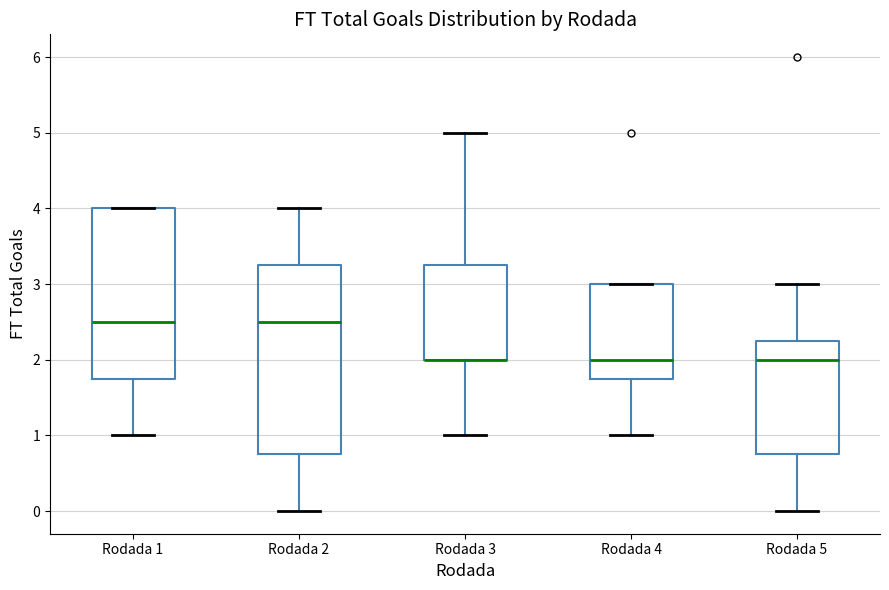

Comparing the boxes themselves (not the whiskers), which one is the tallest?

Rodada 2